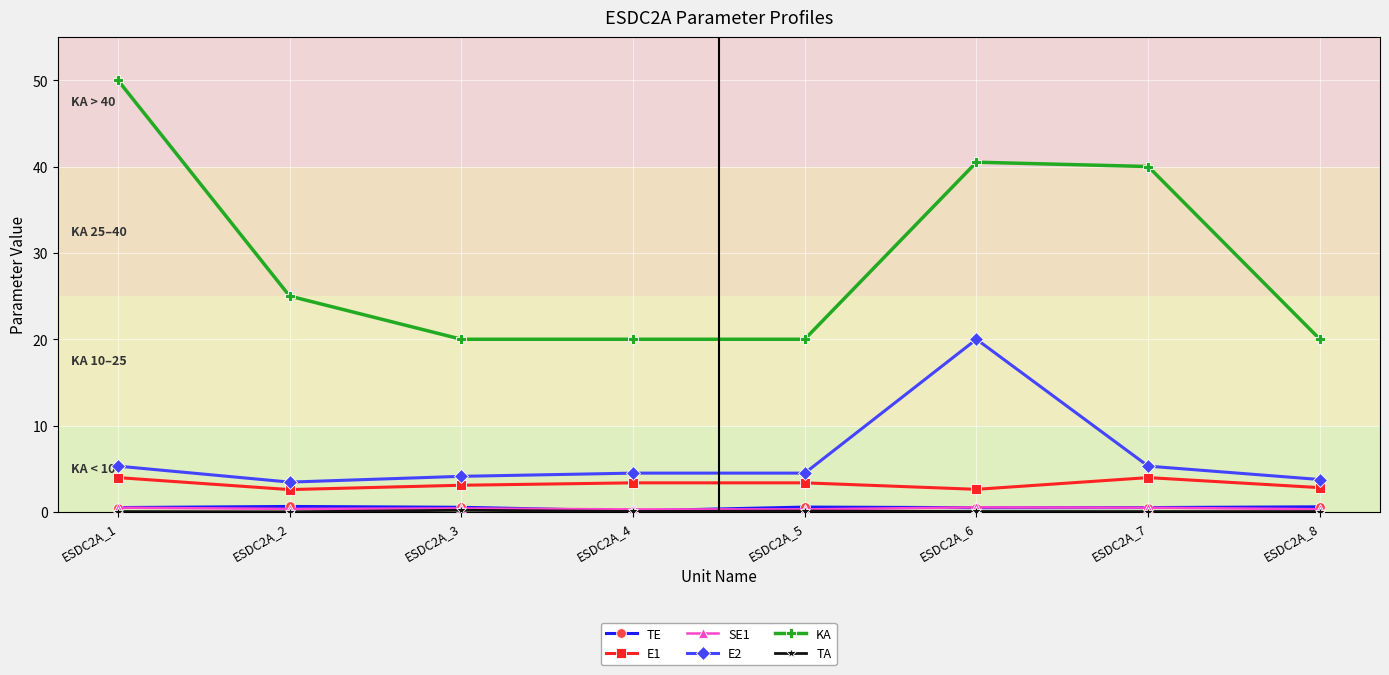

Which series changed the most between ESDC2A_1 and ESDC2A_4?

KA